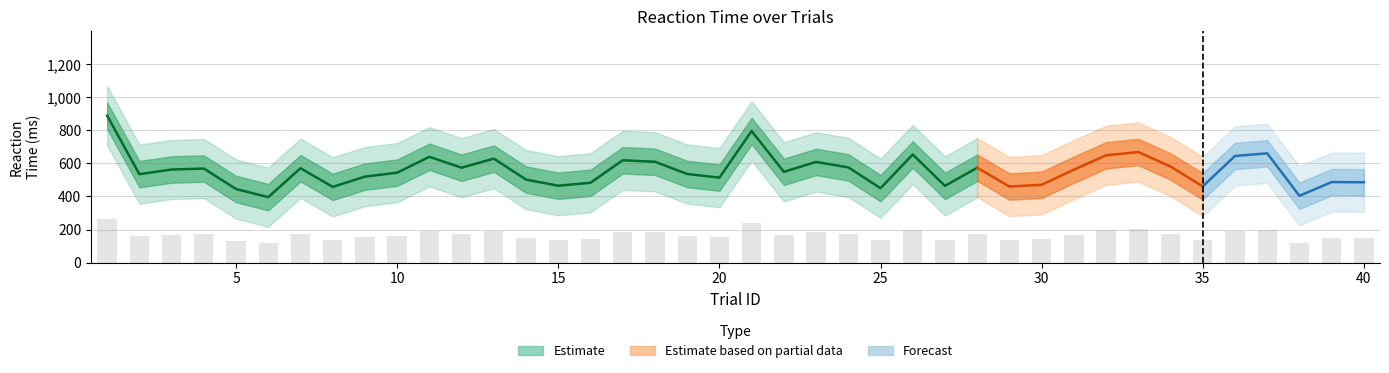

Does the chart contain any negative values?

No